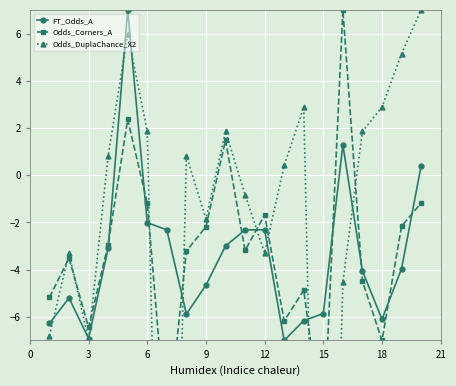

Which series has the largest range (max minus min)?

Odds_DuplaChance_X2